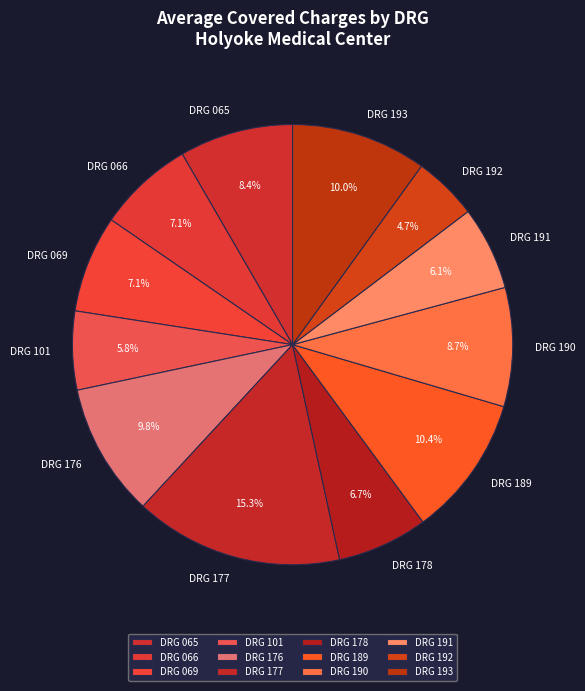

Which slice is the largest?

DRG 177